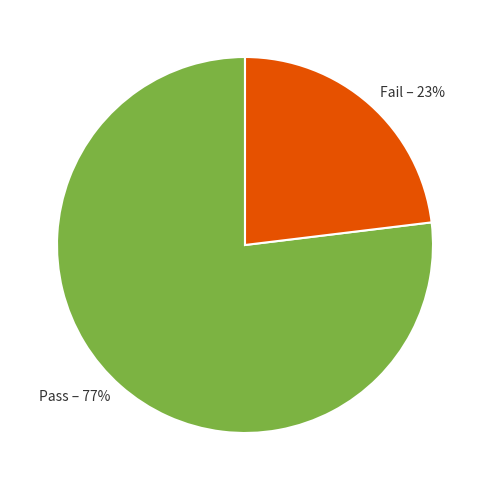

Rank the categories by value from highest to lowest.

Pass, Fail